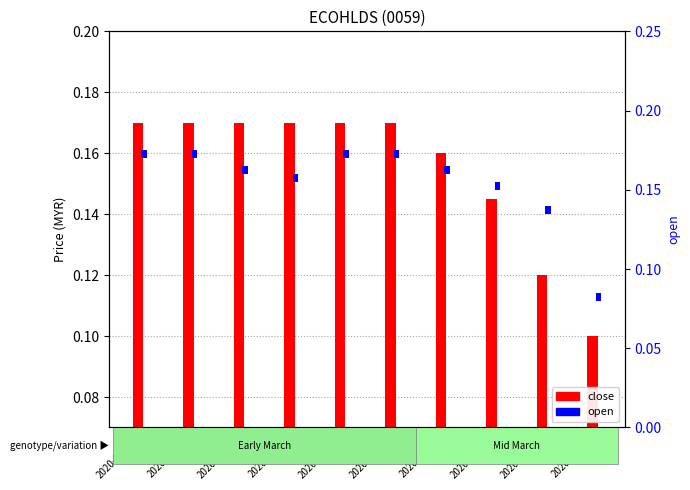

Is it true that close equals 0.0 at 2020-03-17?

False